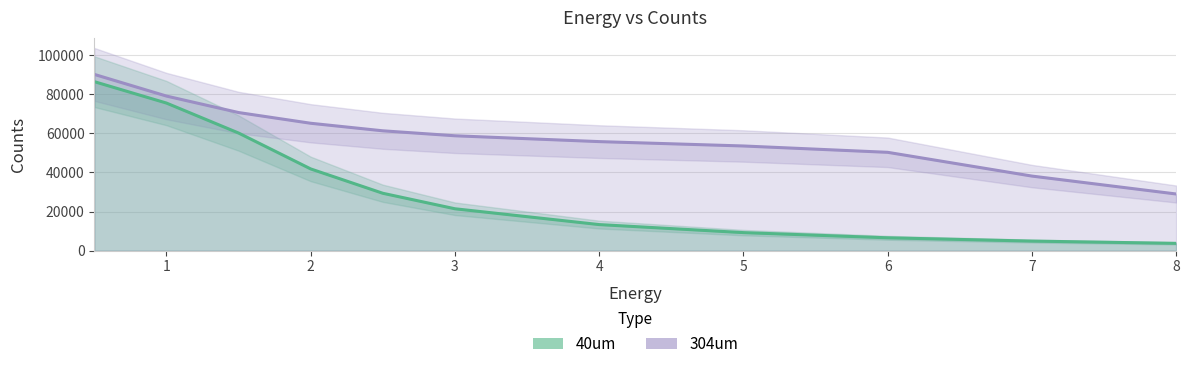

How many data points in 304um are less than 58781?

5